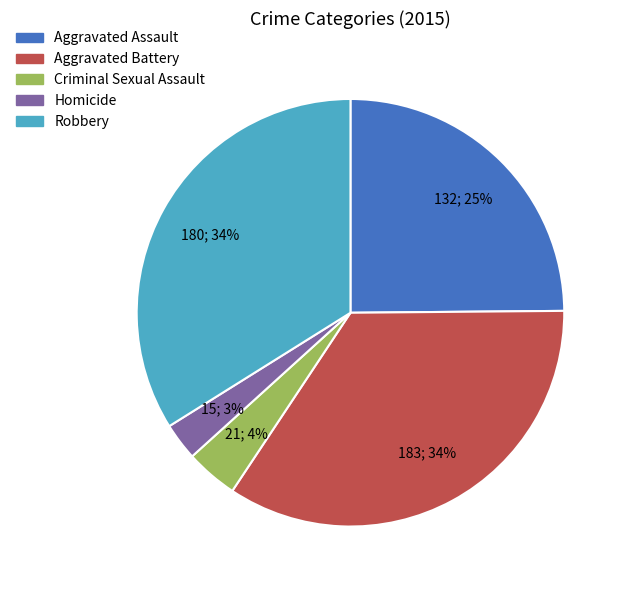

Combined, do Criminal Sexual Assault and Aggravated Battery account for over 50%?

No